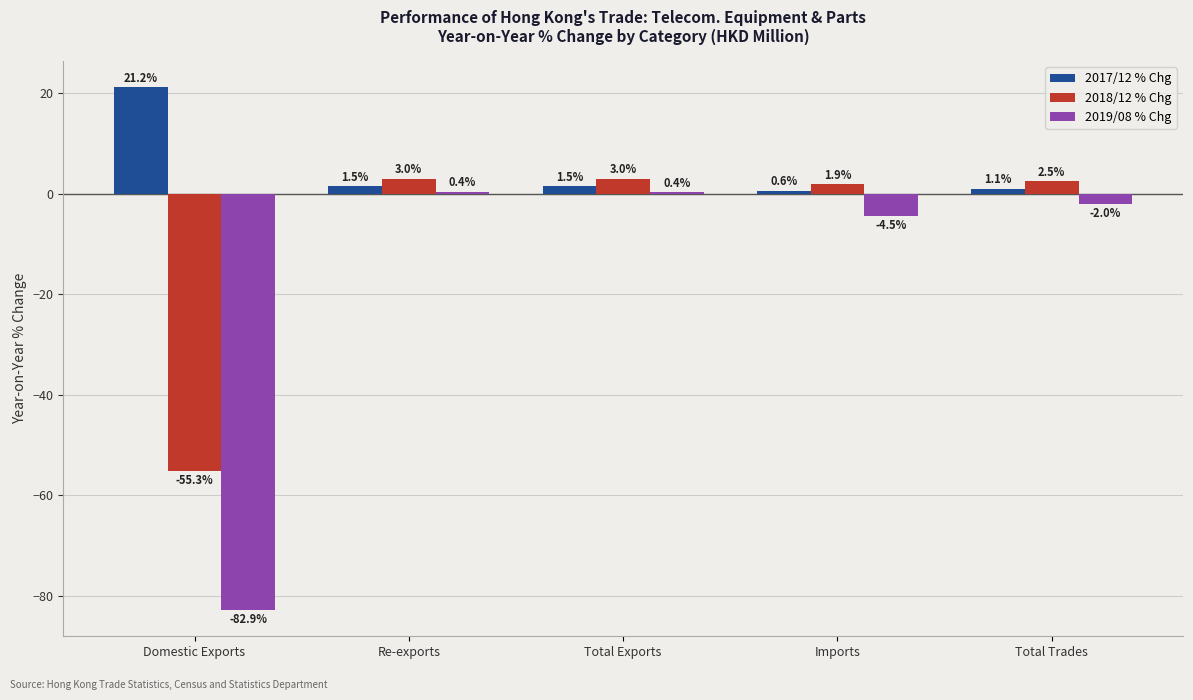

Which series changed the most between Re-exports and Imports?

2019/08 % Chg